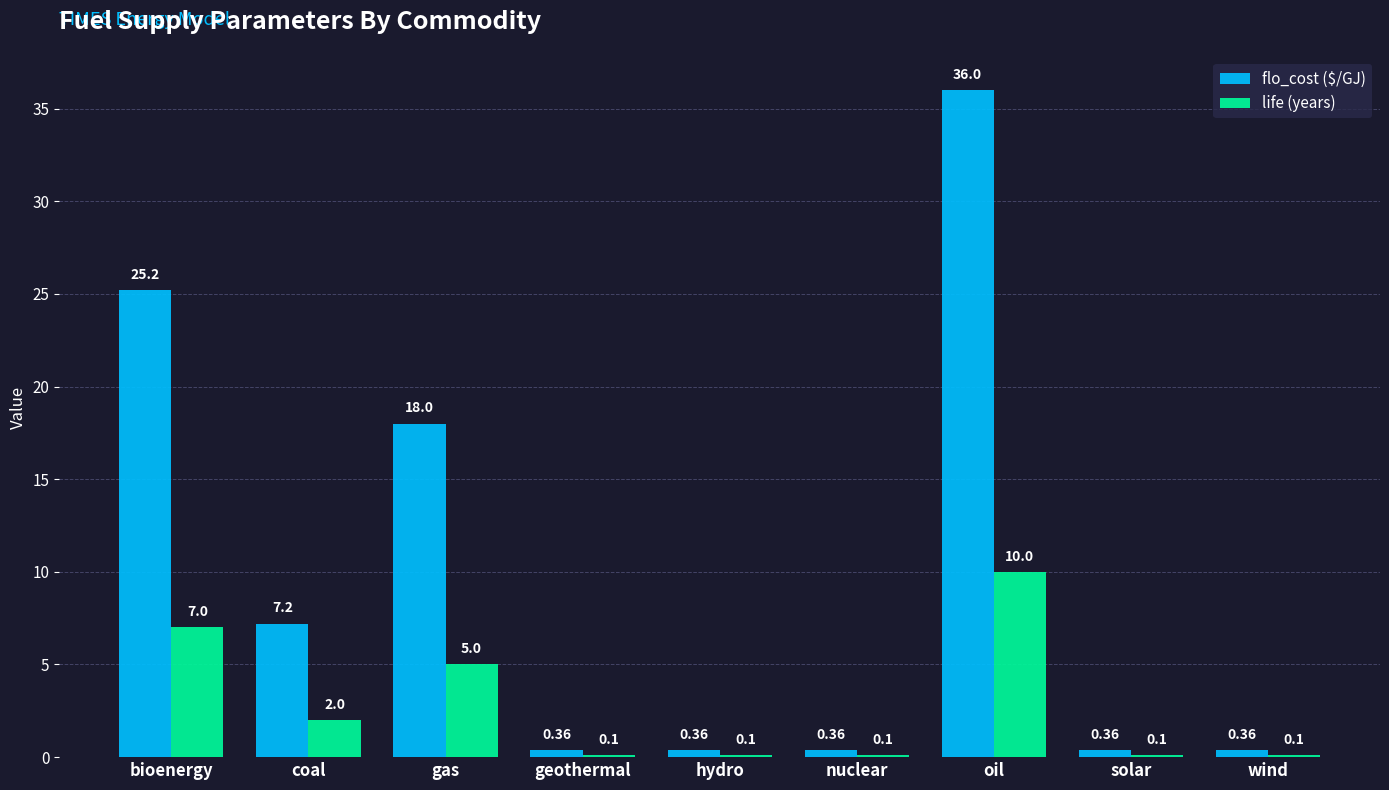

Are the bars grouped side by side (vs. stacked)?

Yes